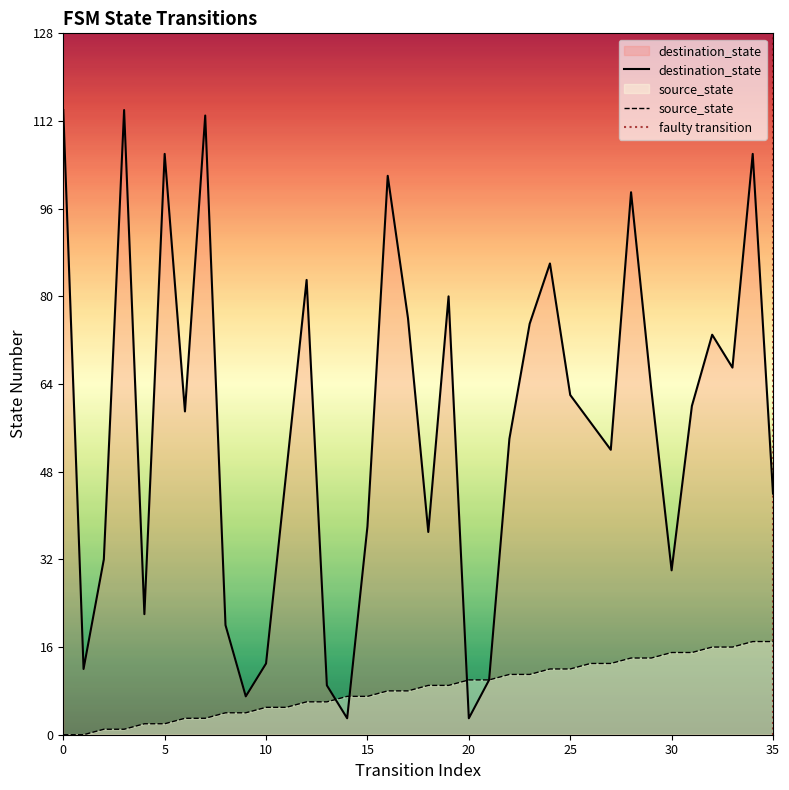

How many intersections are there between destination_state and source_state?

3